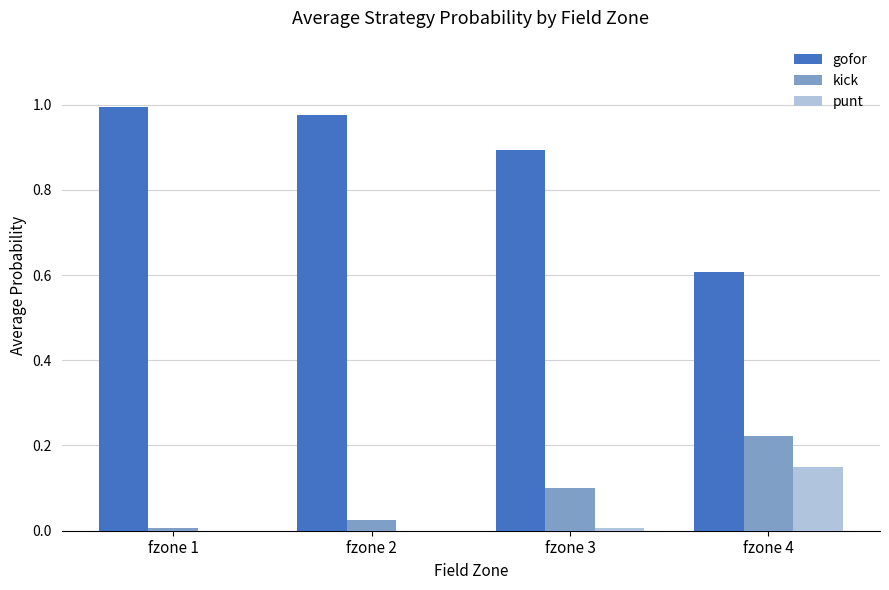

Is the value of punt at fzone 1 greater than the value of kick at fzone 3?

No